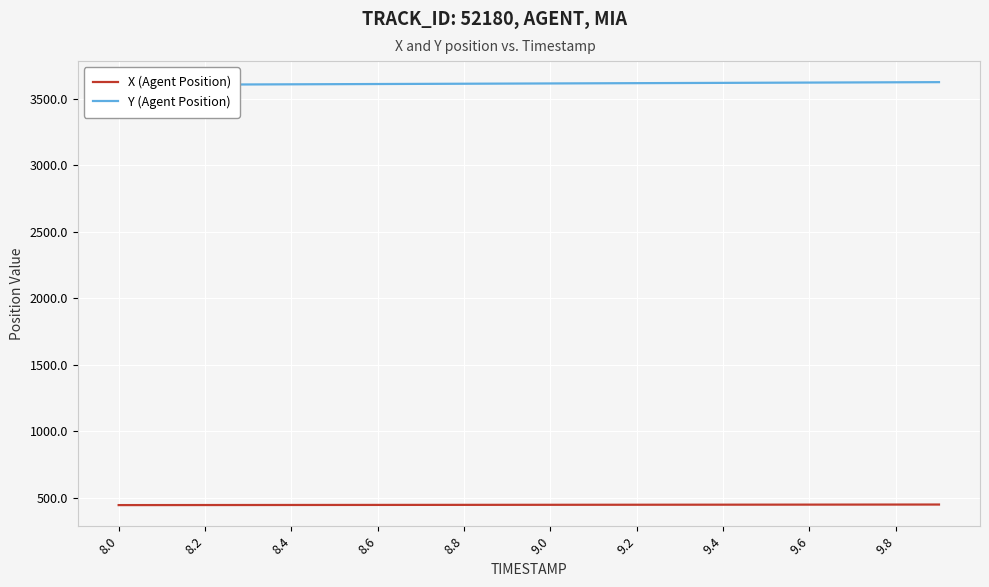

What is the difference between the maximum and minimum values in the Y (Agent Position) series?

20.6